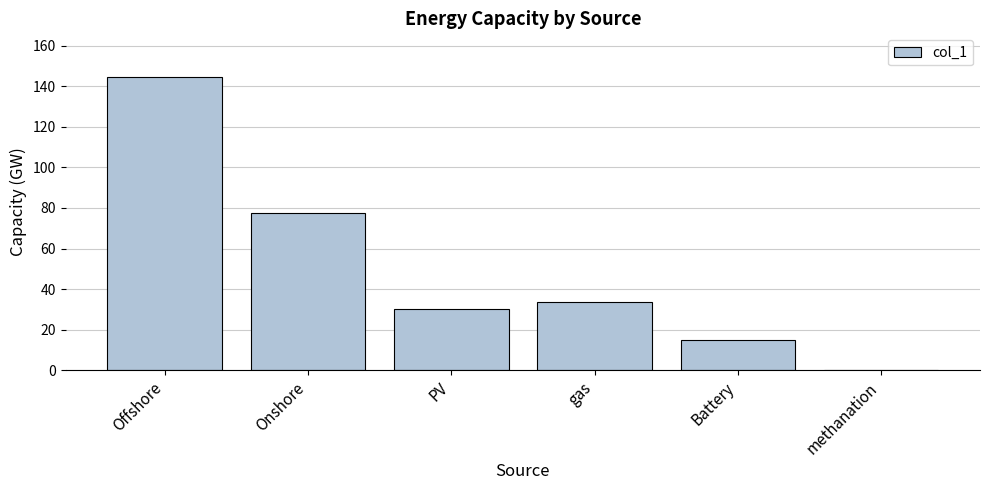

Reading left to right, what are all the values shown in this chart?

144.4	77.7	30.0	33.8	14.9	0.0